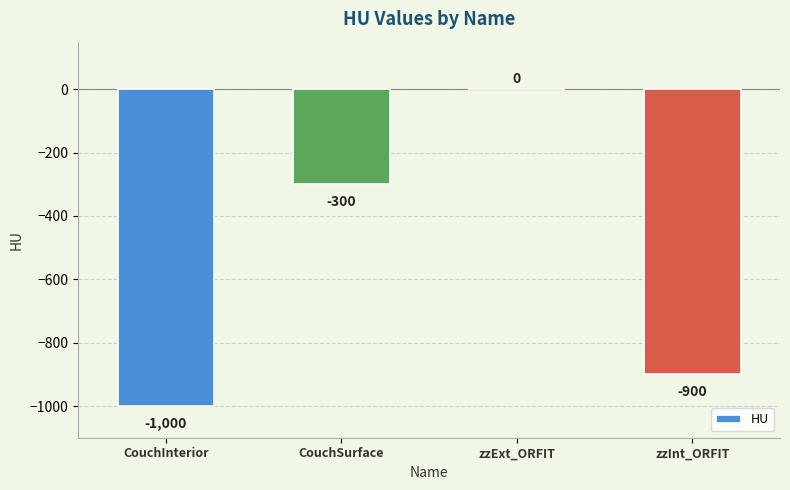

Count the number of values greater than -300.

1